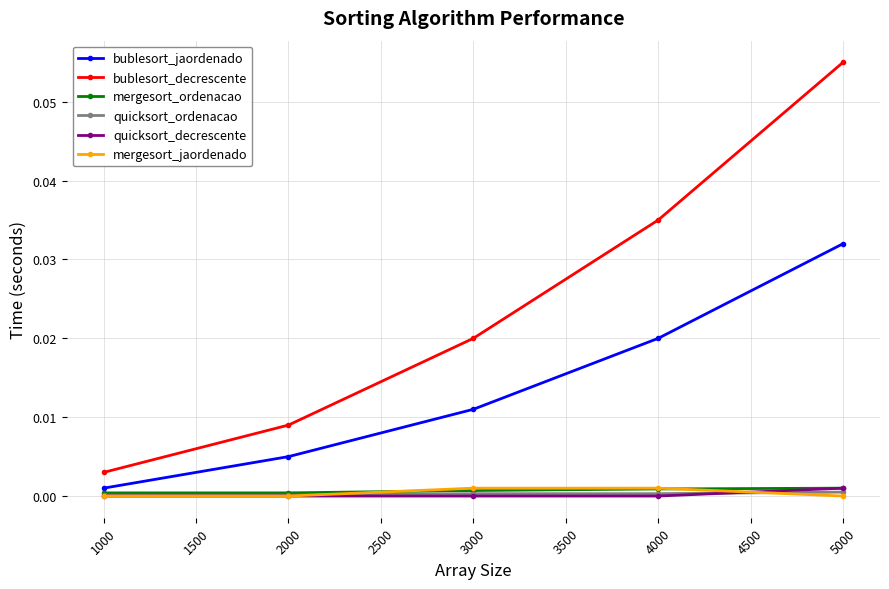

The mergesort_jaordenado series shows 0.0 at 4000. True or false?

True